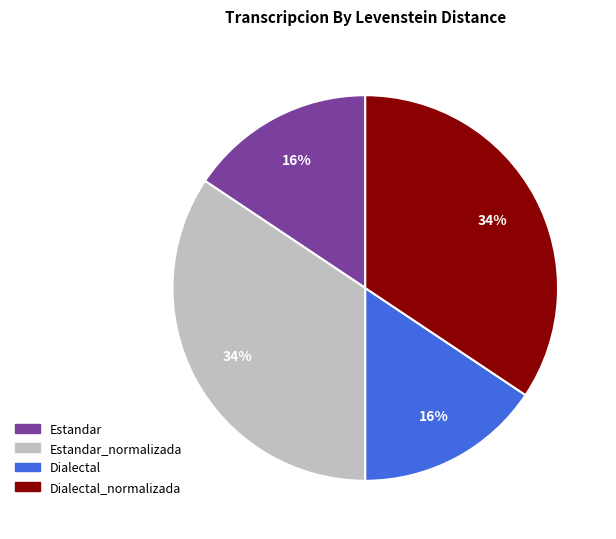

Between Dialectal_normalizada and Estandar, which is larger?

Dialectal_normalizada